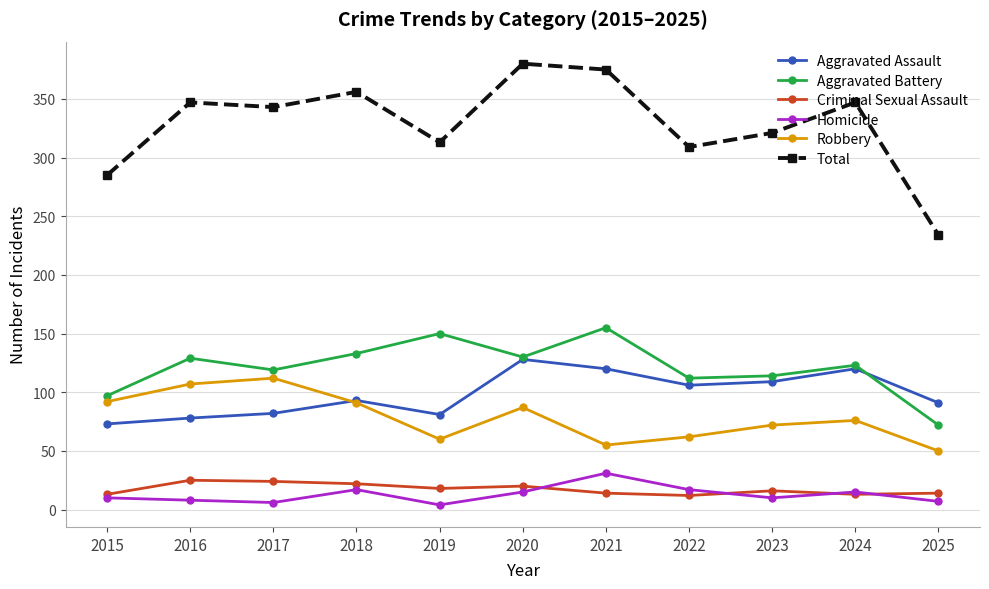

What is the difference between the Total values at 2016 and 2025?

113